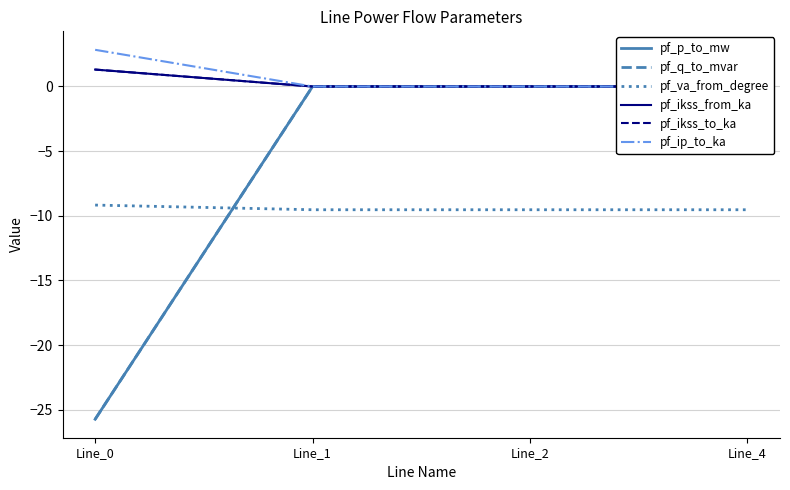

Which series has the largest range (max minus min)?

pf_q_to_mvar